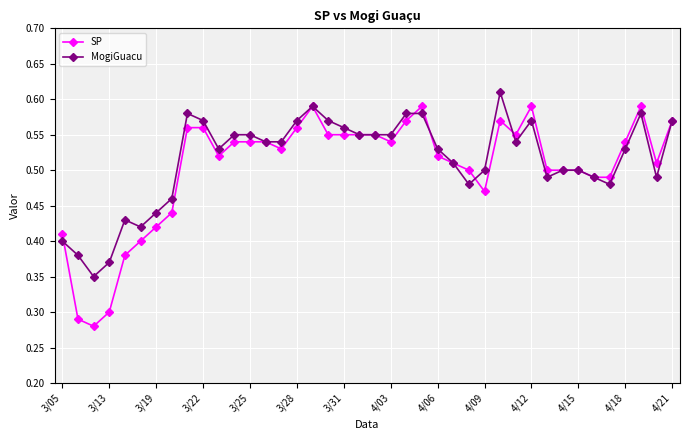

True or false: SP has more than 1 points higher than both neighbors.

True